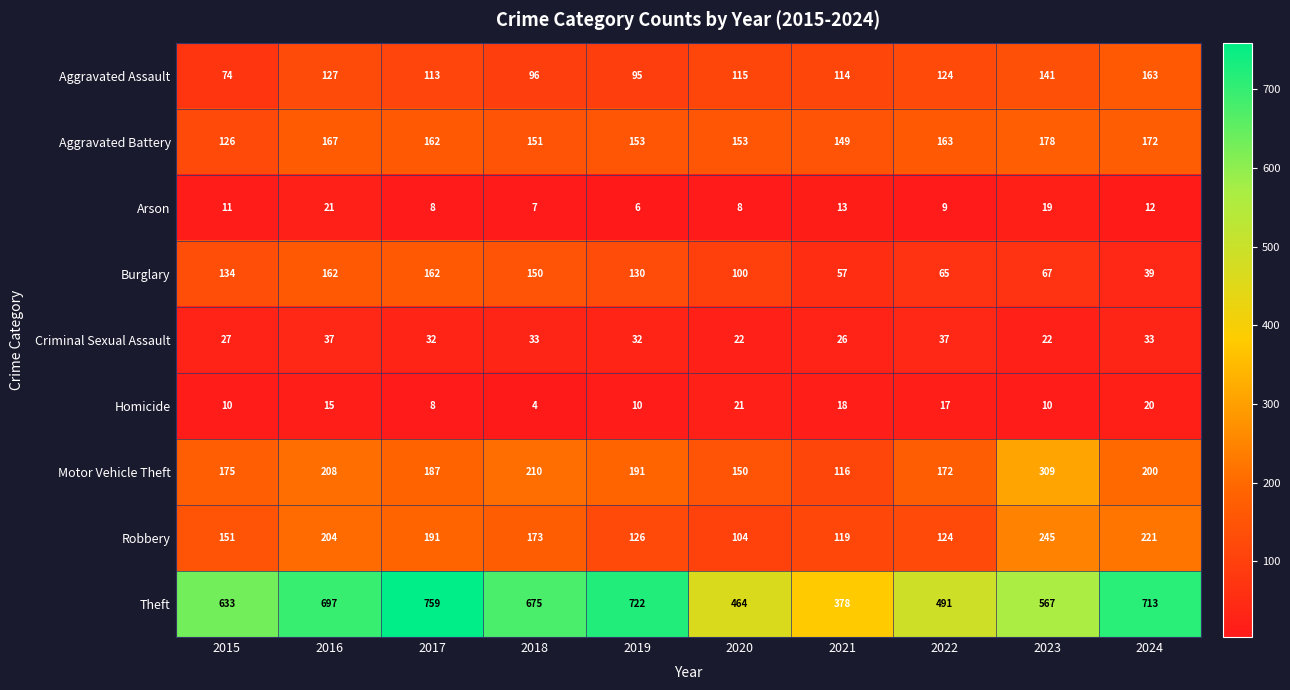

How many series are shown in this chart?

9